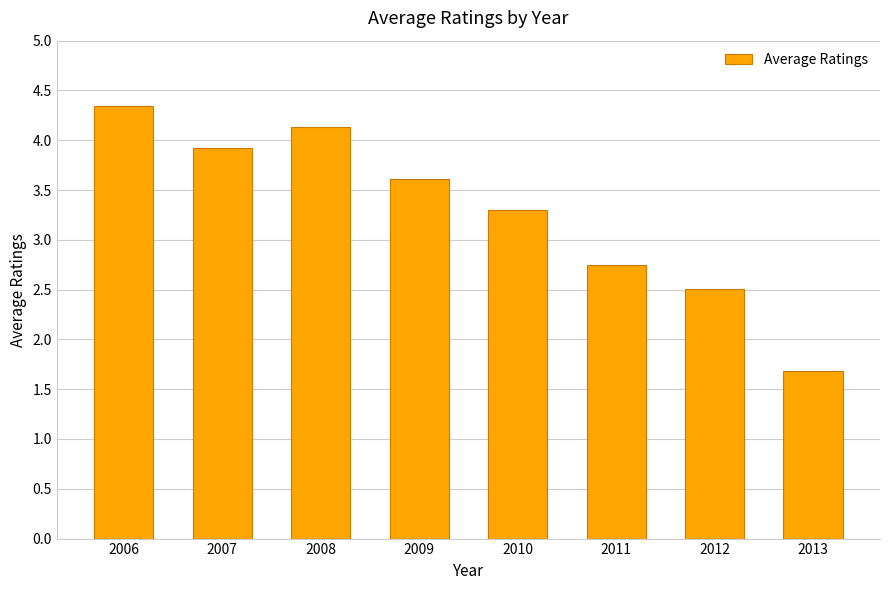

What is the greatest value displayed?

4.3